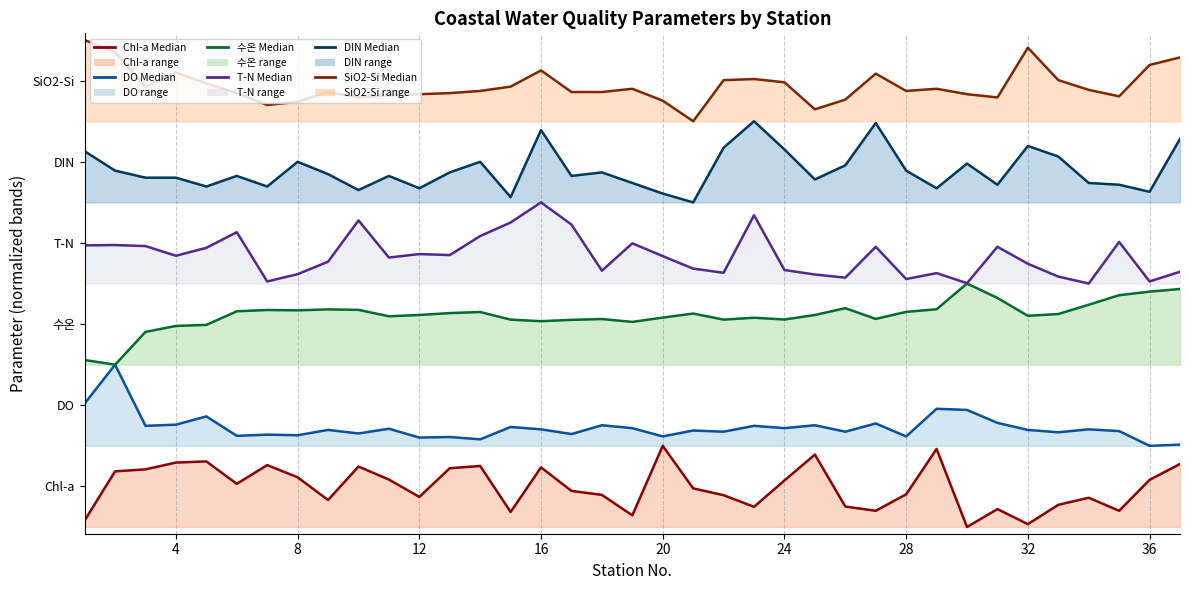

Which series has the largest range (max minus min)?

Chl-a